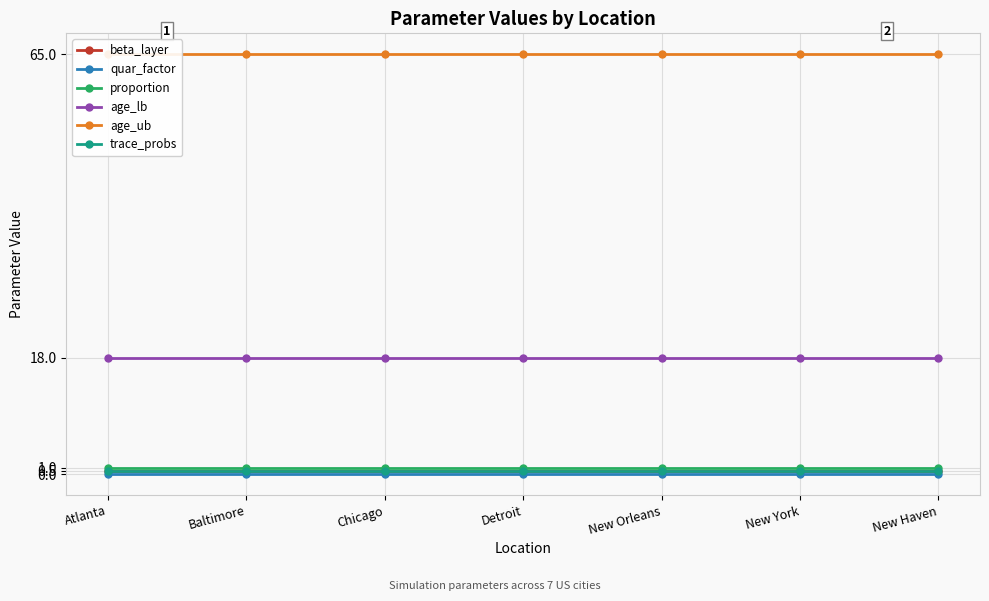

What is the minimum value for age_lb?

18.0